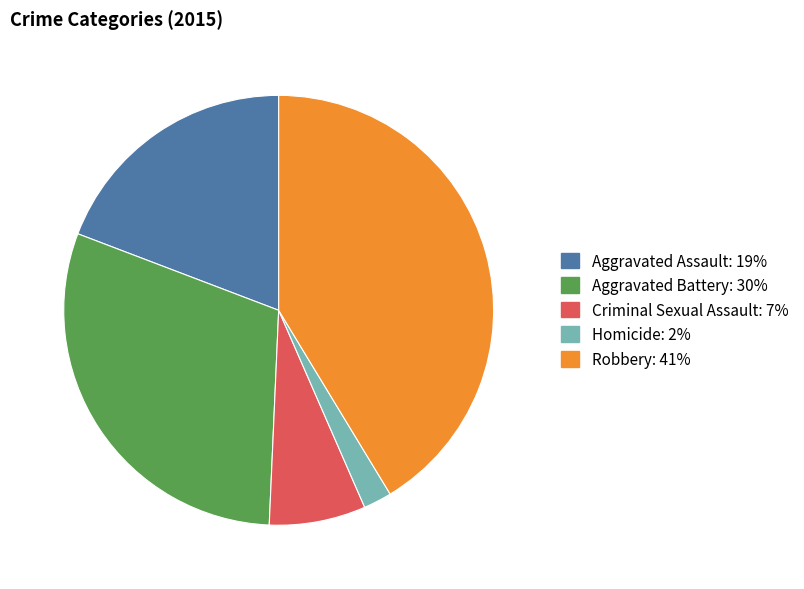

Count the number of slices in the pie.

5